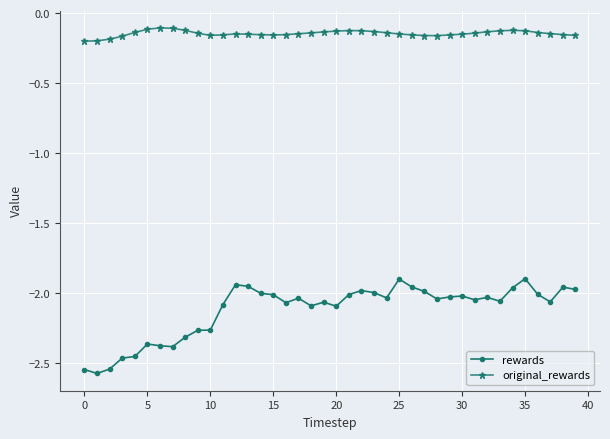

What is the difference between the maximum and minimum values in the rewards series?

0.7